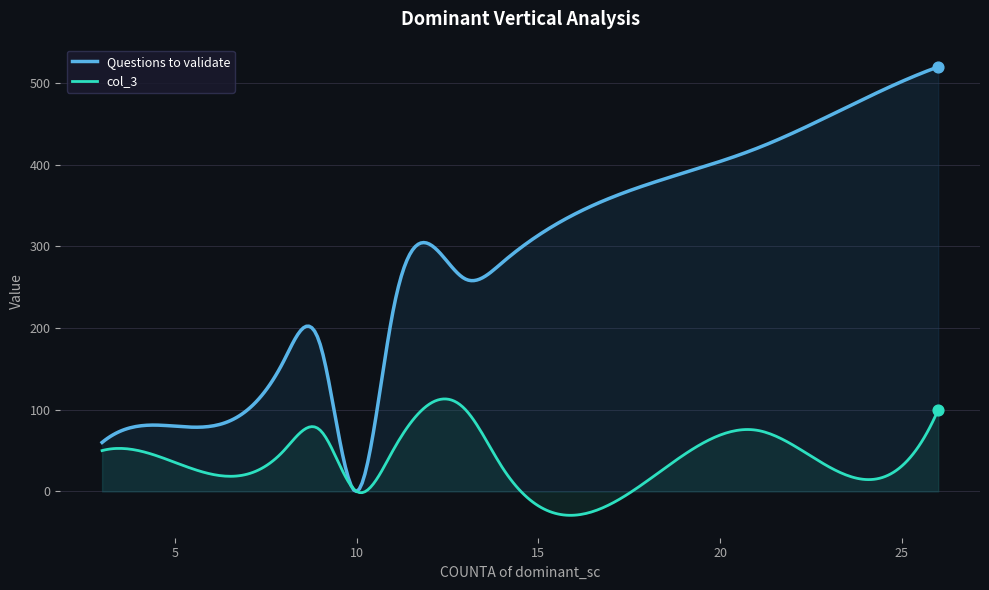

Which series reaches the maximum Y coordinate?

Questions to validate